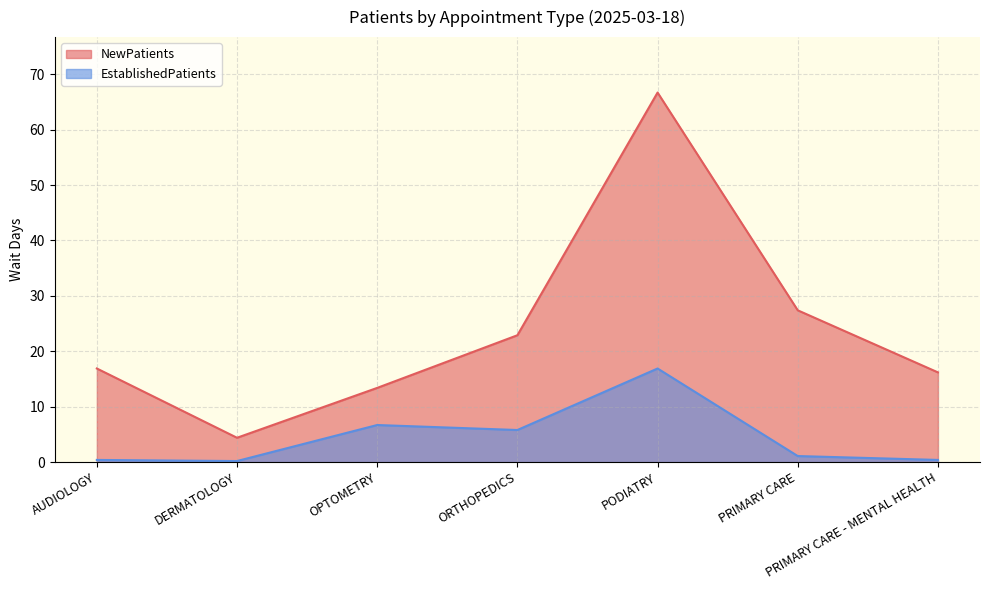

The value of NewPatients at OPTOMETRY is 13.4. True or false?

True